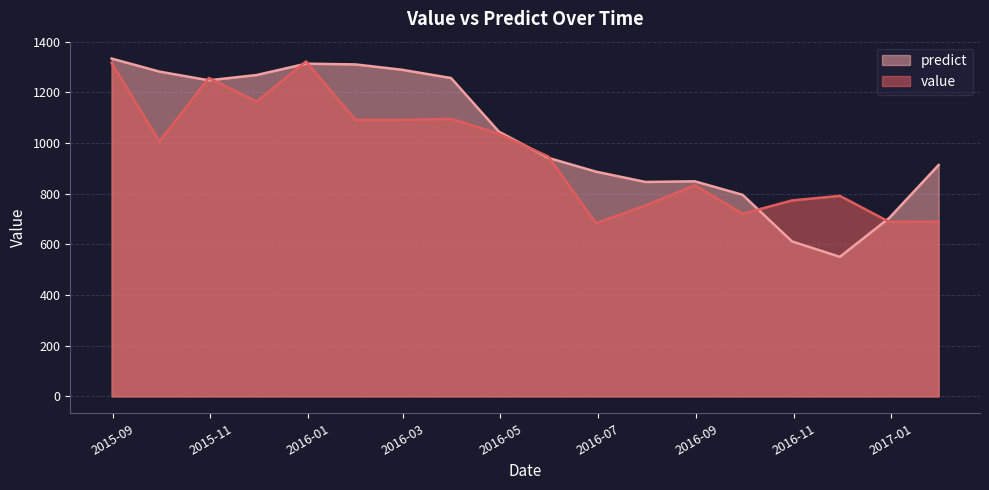

Reading left to right, what are all the values shown in this chart?

value: 1316.5	1006.8	1257.1	1163.9	1322.5	1091.6	1091.4	1095.8	1036.8	946.9	683.2	753.6	833.8	721.0	773.7	791.6	688.9	689.3
predict: 1333.8	1282.2	1248.0	1268.8	1313.5	1310.7	1289.7	1256.9	1045.3	941.8	887.2	846.6	849.2	795.7	611.8	551.0	704.3	913.6